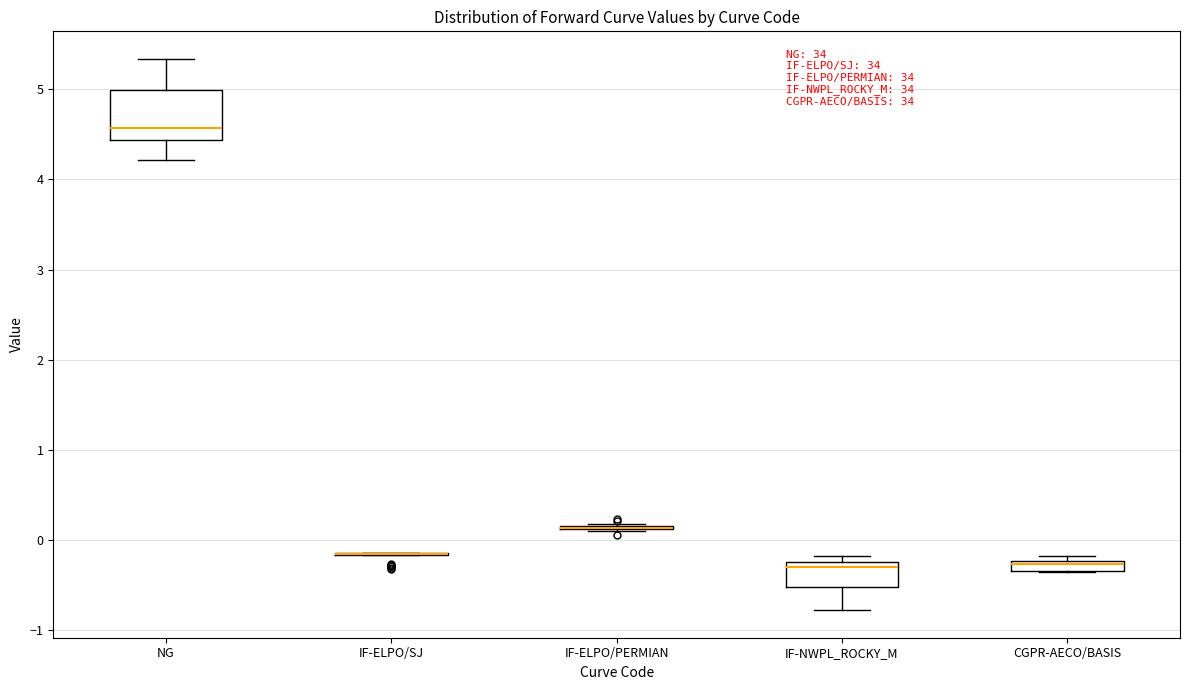

Where is the upper edge of the box for NG on the y-axis? The values are not printed on the chart, so give them approximately, as read against the axis.

5.0